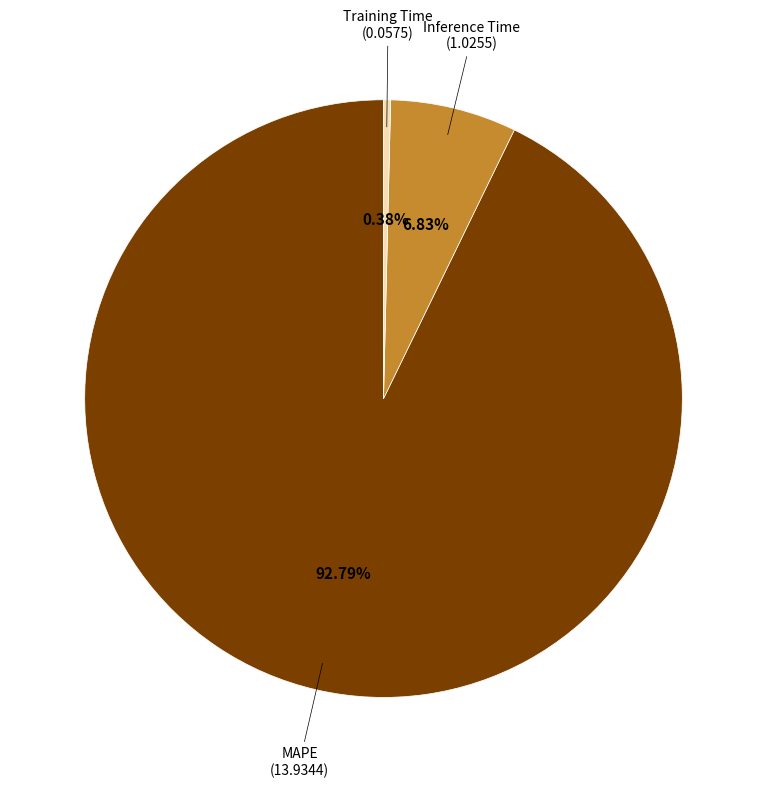

Does any single category account for the majority?

Yes